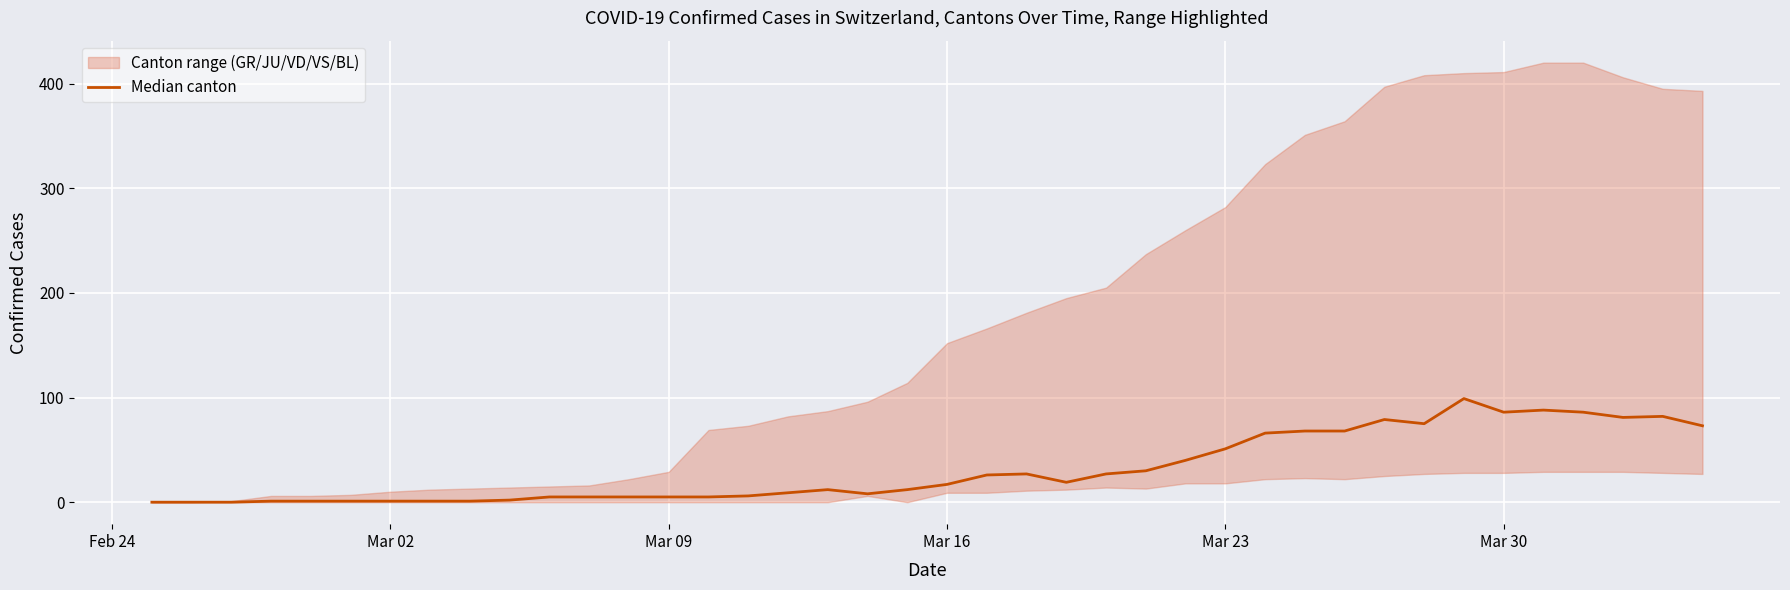

The chart shows a value of 44 at 24. True or false?

False